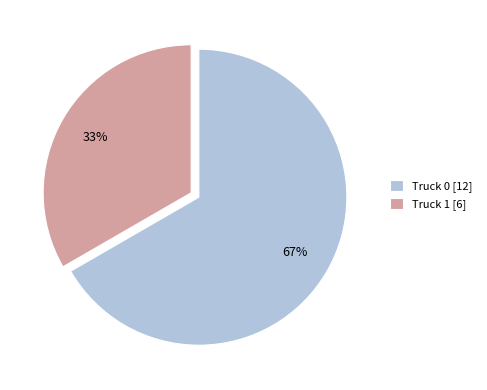

To the nearest percent, what is the average slice percentage?

50%